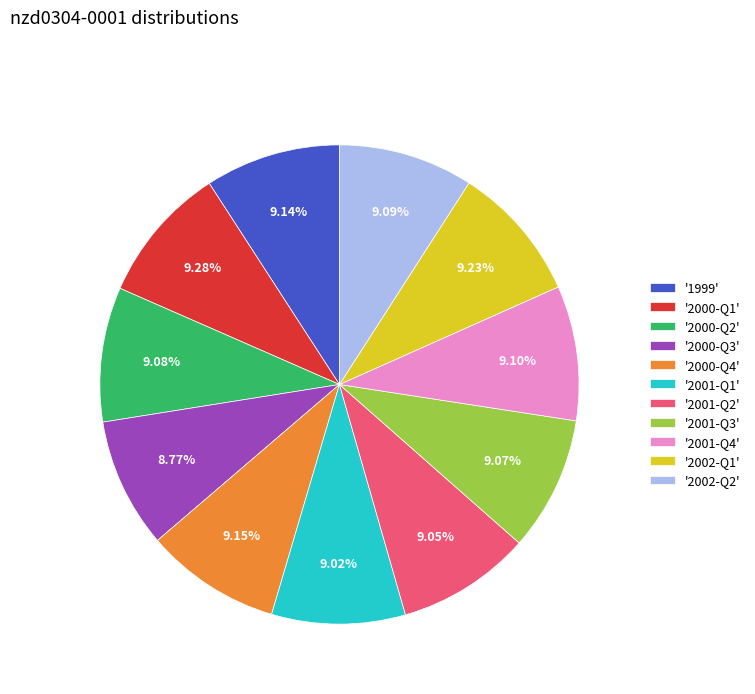

How many slices are in this pie chart?

11